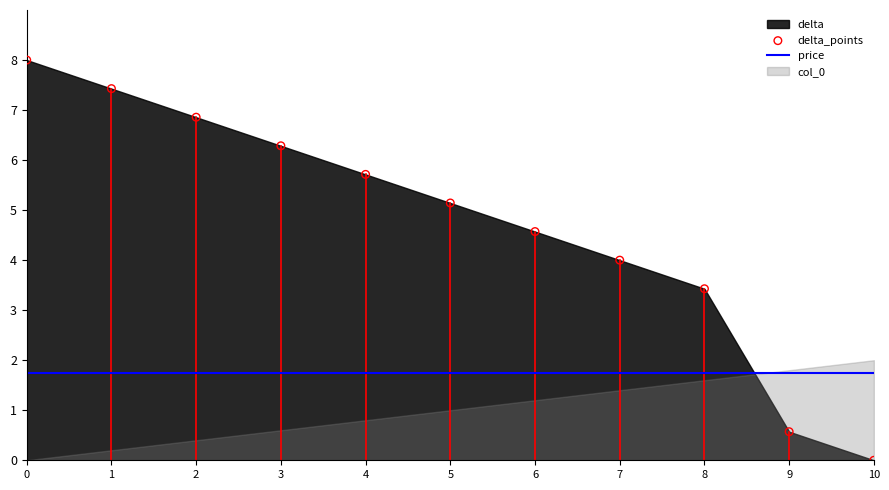

At how many categories does at least one series exceed 0?

11